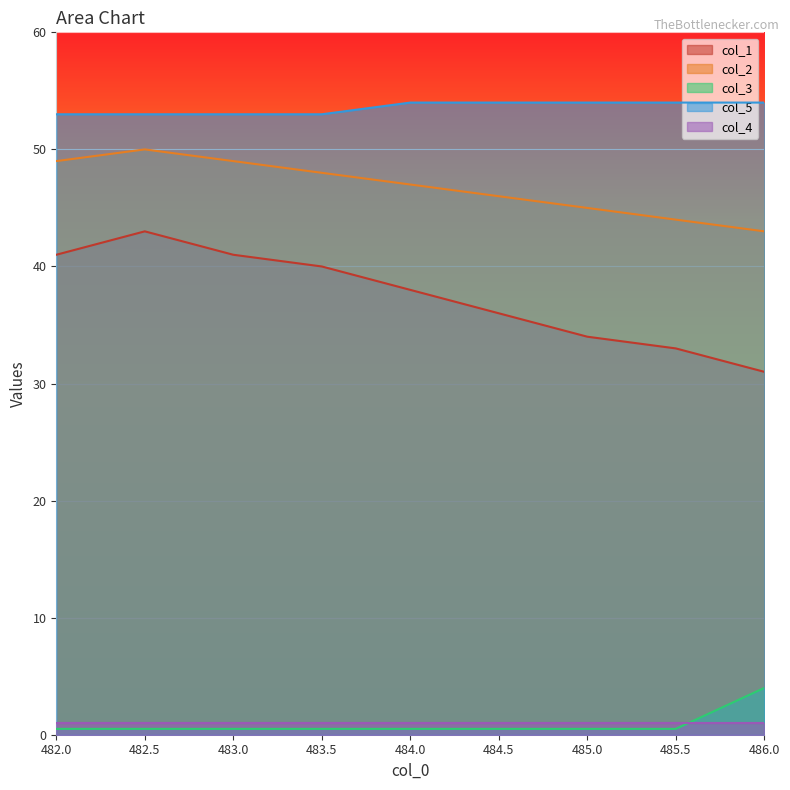

At how many categories does at least one series exceed 15?

9